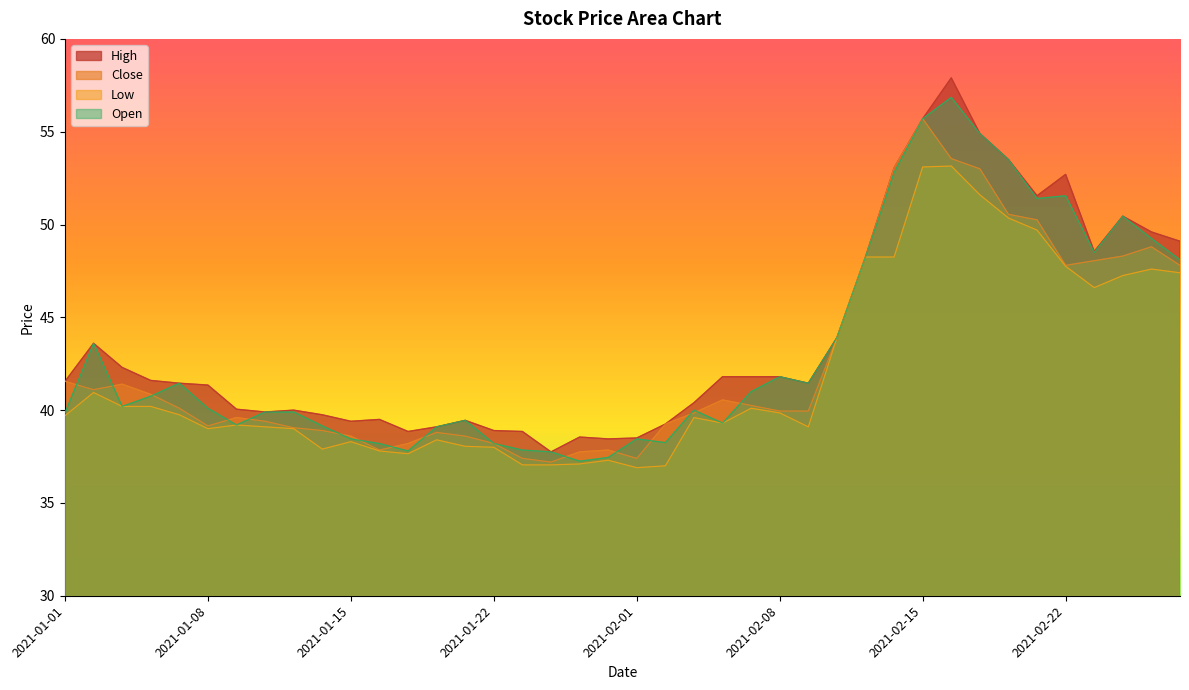

Which series has the largest total across all categories?

High